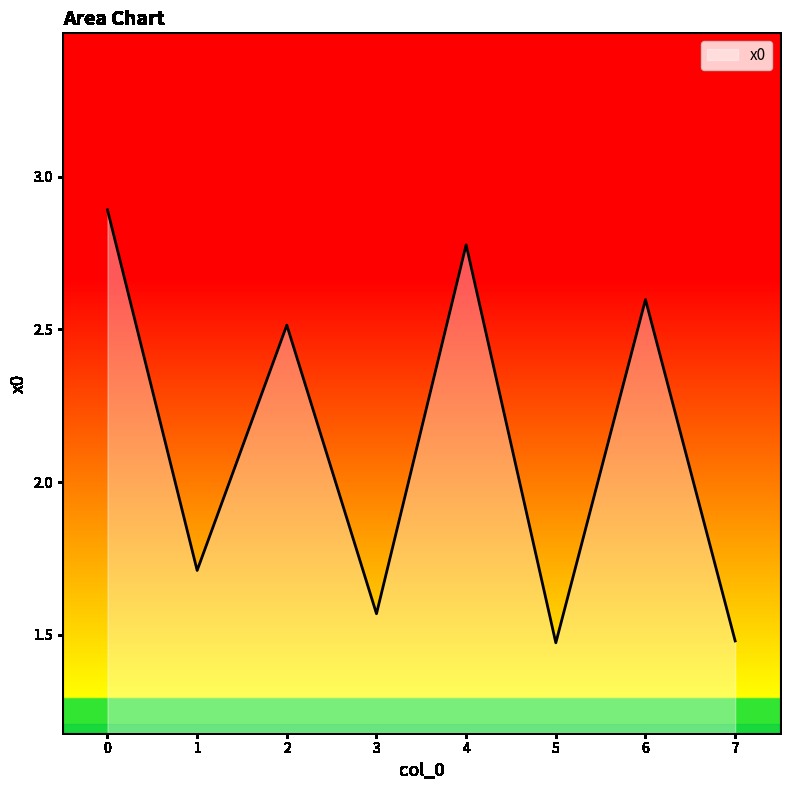

What is the difference between the values at 6 and 3?

1.0